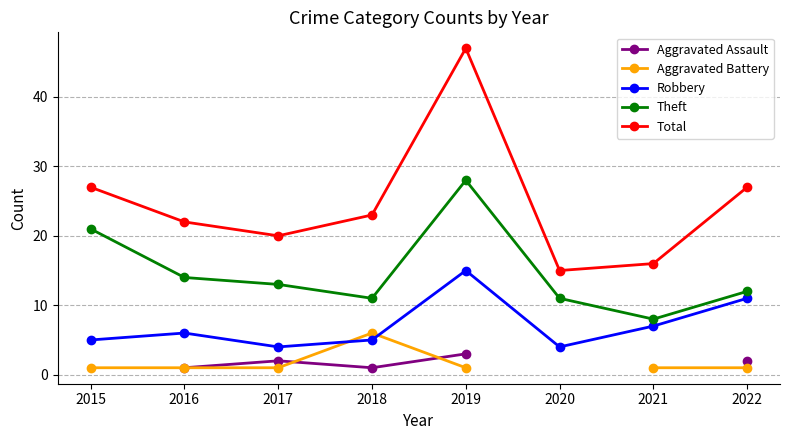

True or false: Aggravated Battery and Total intersect in this chart.

False